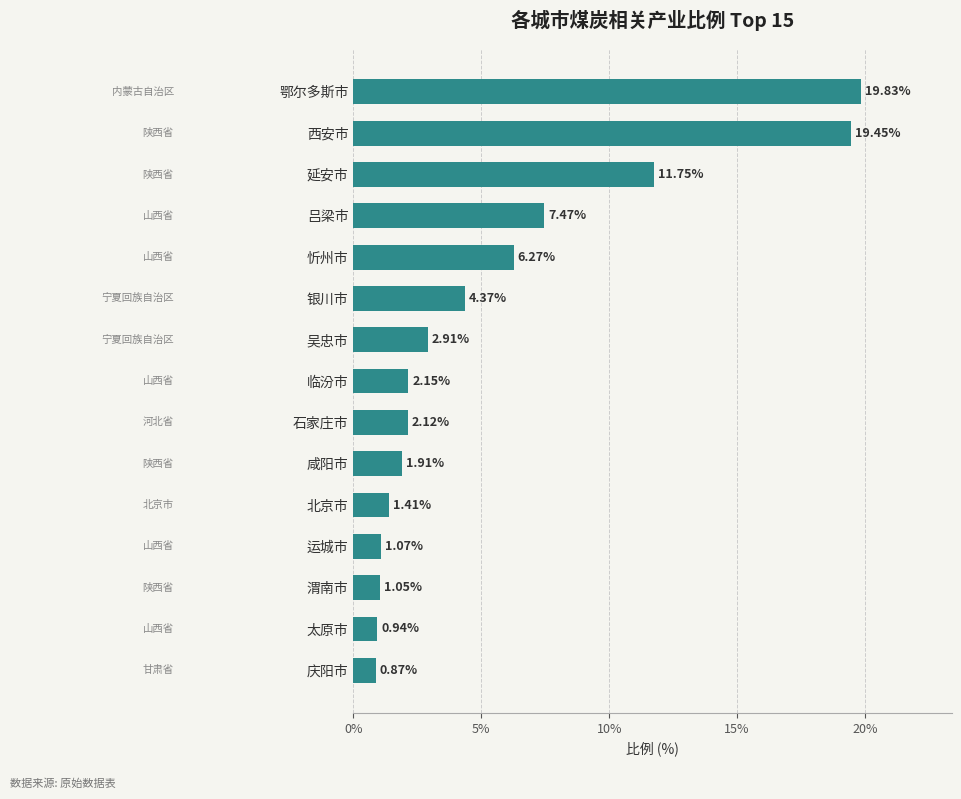

What is the change in value from 庆阳市 to 运城市?

+0.2